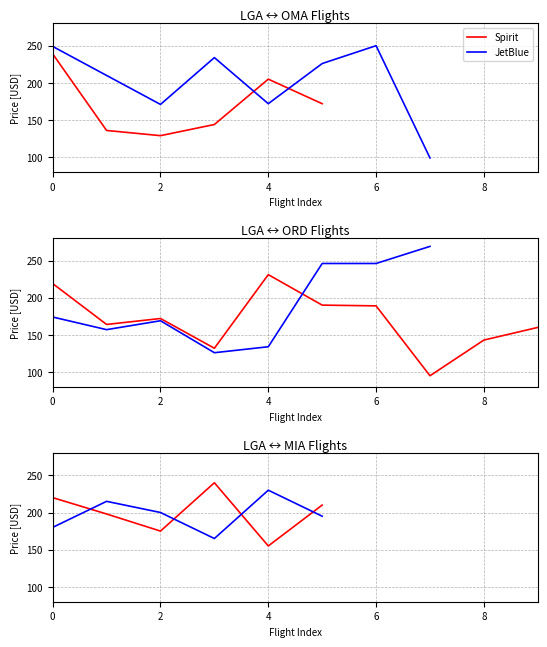

The JetBlue series shows 200 at 2. True or false?

True